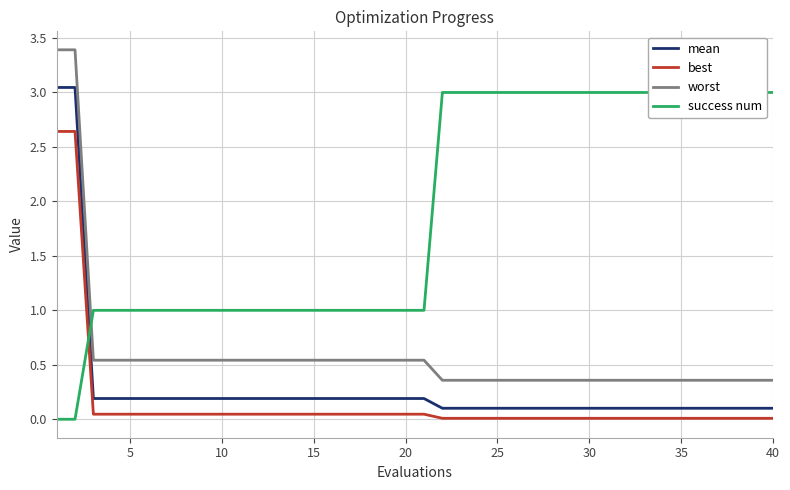

True or false: mean and worst intersect in this chart.

False